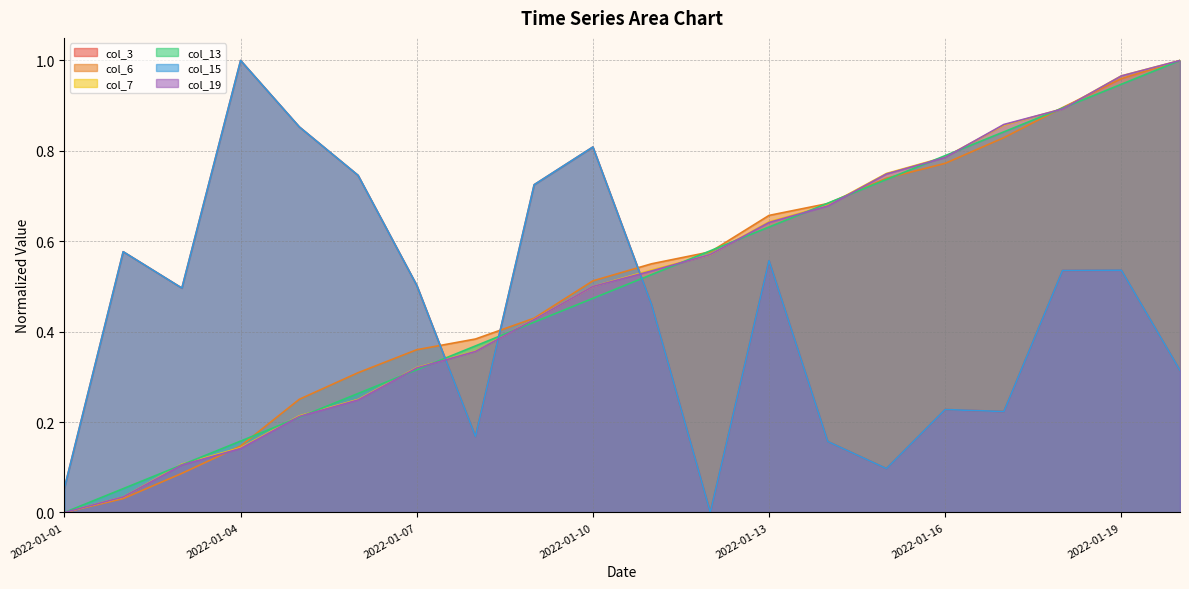

How many lines are shown in the chart?

6